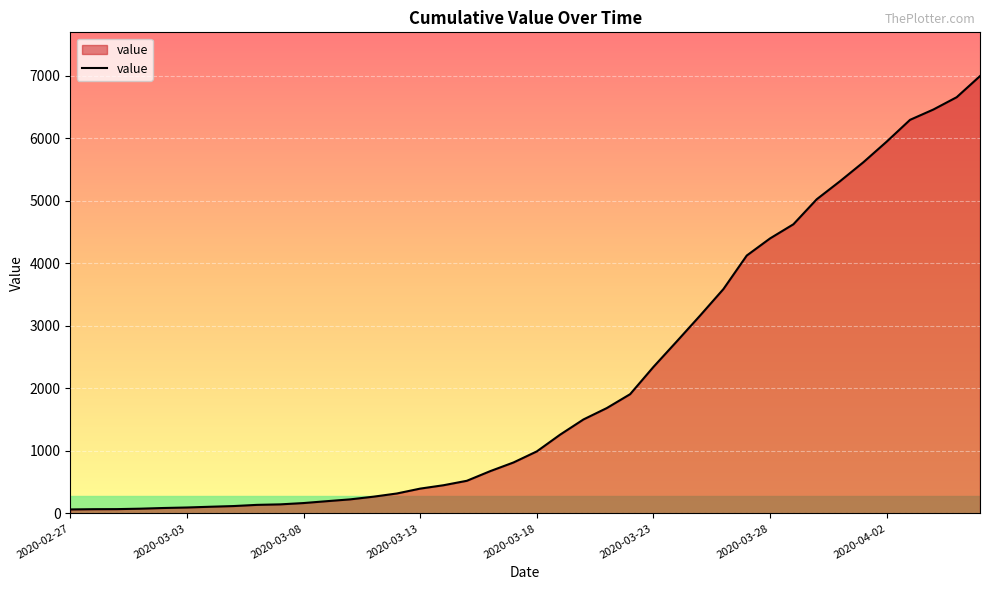

What is the difference between the maximum and minimum values?

6930